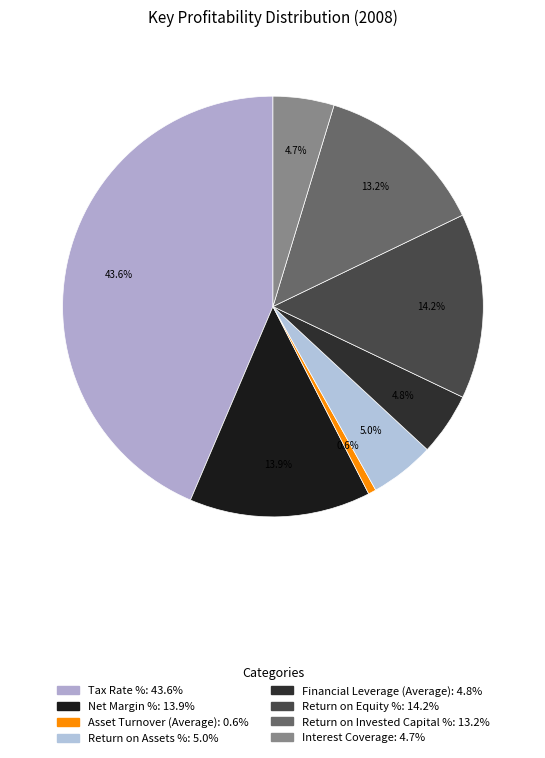

Does Return on Equity % represent more than half of the total?

No